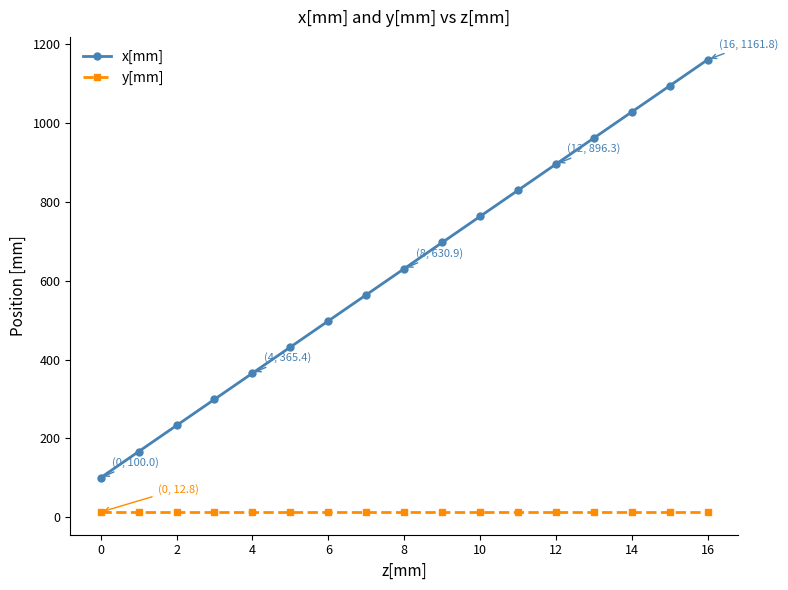

What are all the series names shown in the legend?

x[mm], y[mm]